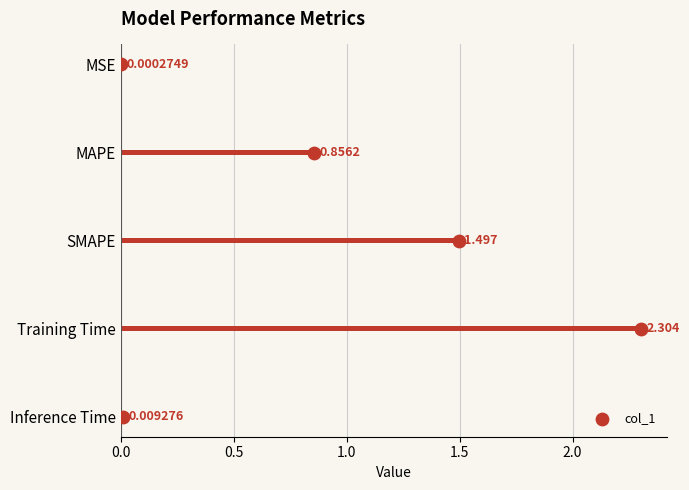

What is the change in value from 0.5 to 1.5?

+2